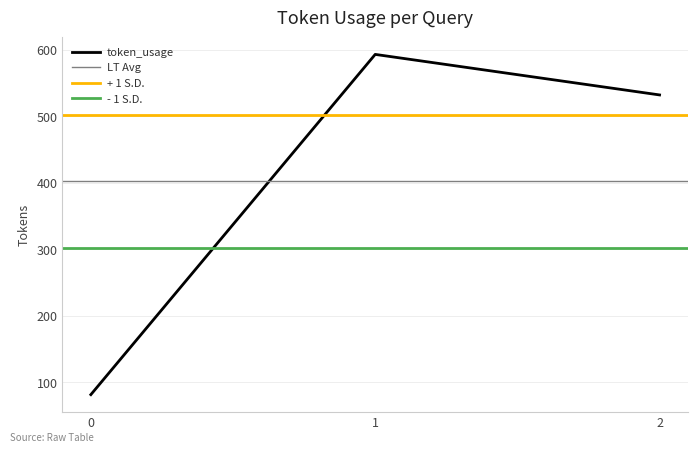

Is it true that the value at 1 is 593?

True